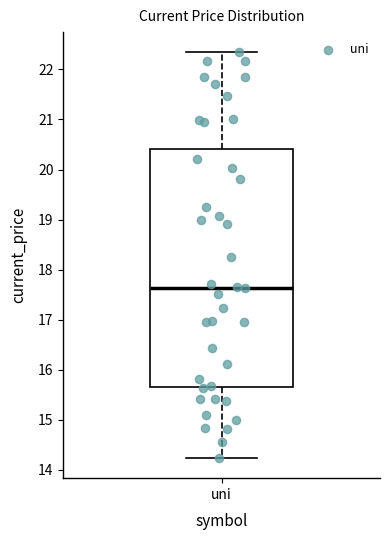

Where is the lower edge of the box for uni on the y-axis? The values are not printed on the chart, so give them approximately, as read against the axis.

15.7